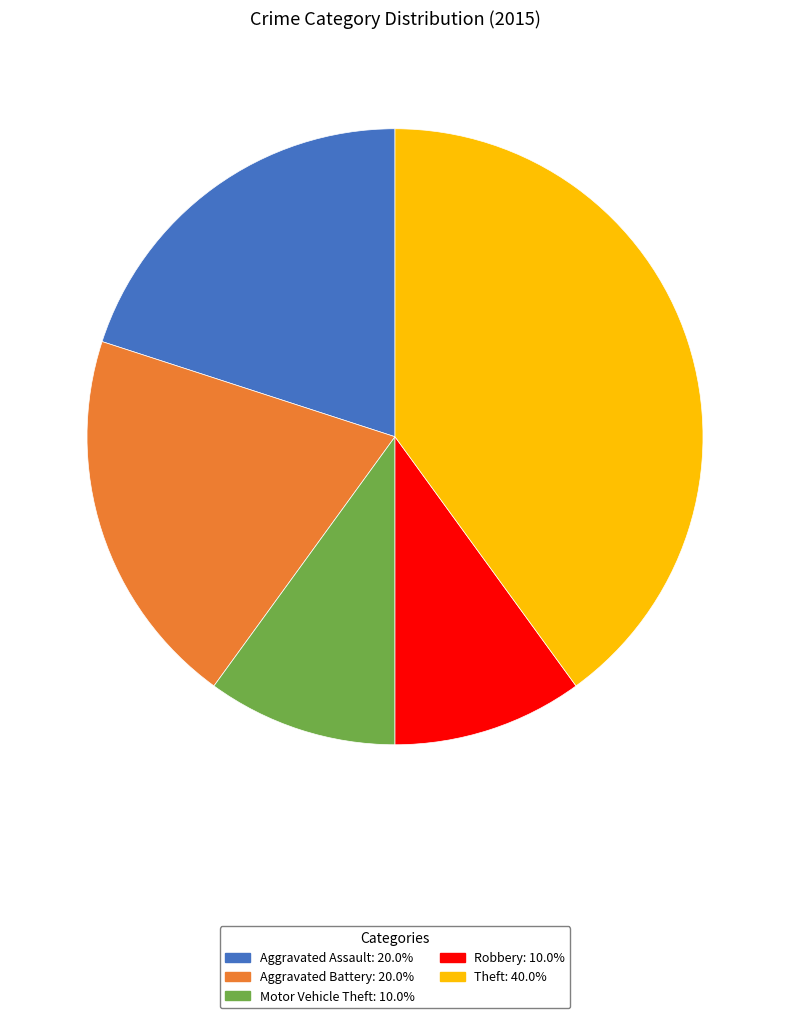

Does Aggravated Assault represent more than half of the total?

No